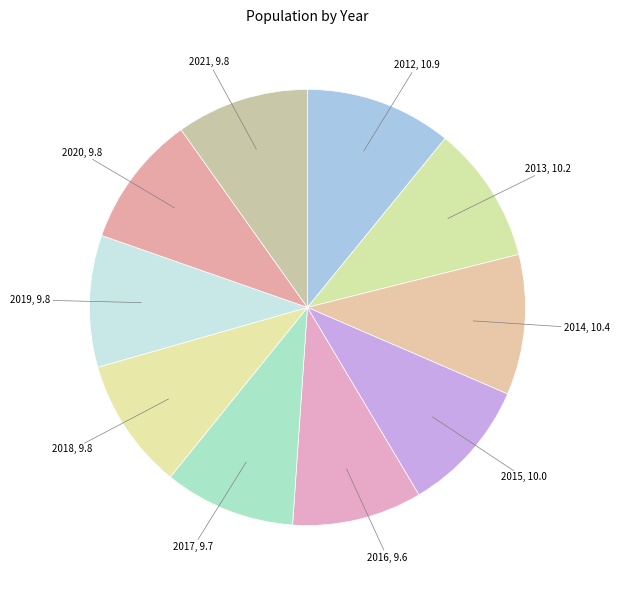

How many segments does this pie chart have?

10